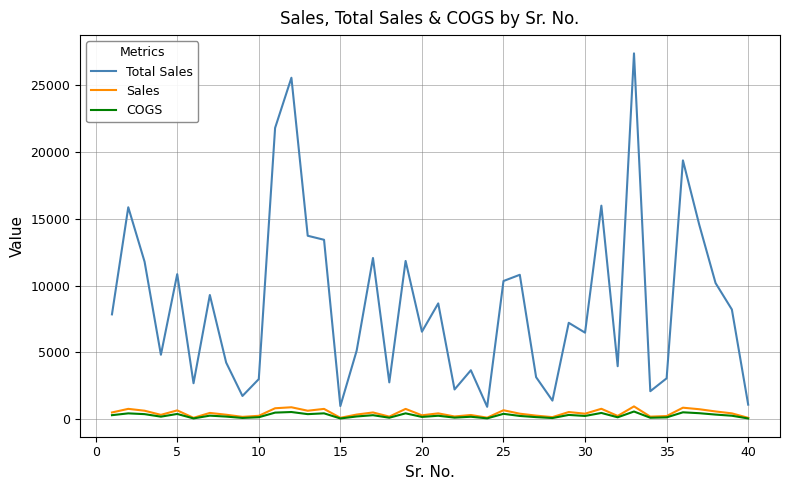

What is the maximum value shown in the chart?

27328